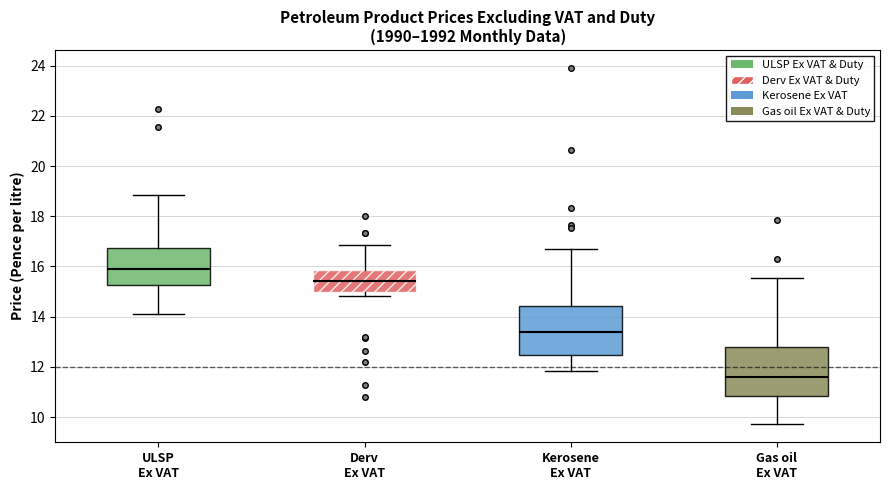

Reading left to right, read every box against the y-axis: the position of its median line, the range the box covers, and the ends of its whiskers. The values are not printed on the chart, so give them approximately, as read against the axis.

ULSP Ex VAT: median 16.0, box 15.2 to 16.8, whiskers 14.0 to 18.8
Derv Ex VAT: median 15.4, box 15.0 to 15.8, whiskers 14.8 to 16.8
Kerosene Ex VAT: median 13.4, box 12.4 to 14.4, whiskers 11.8 to 16.6
Gas oil Ex VAT: median 11.6, box 10.8 to 12.8, whiskers 9.8 to 15.6